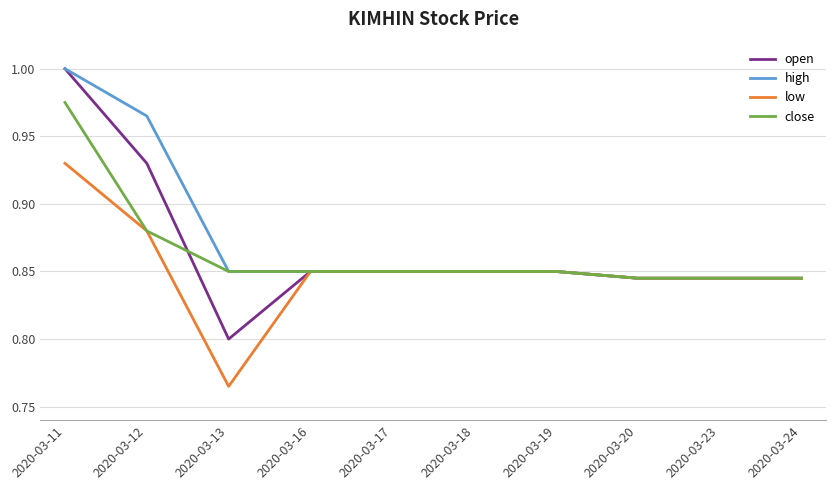

Which category has the highest value across all series?

2020-03-11